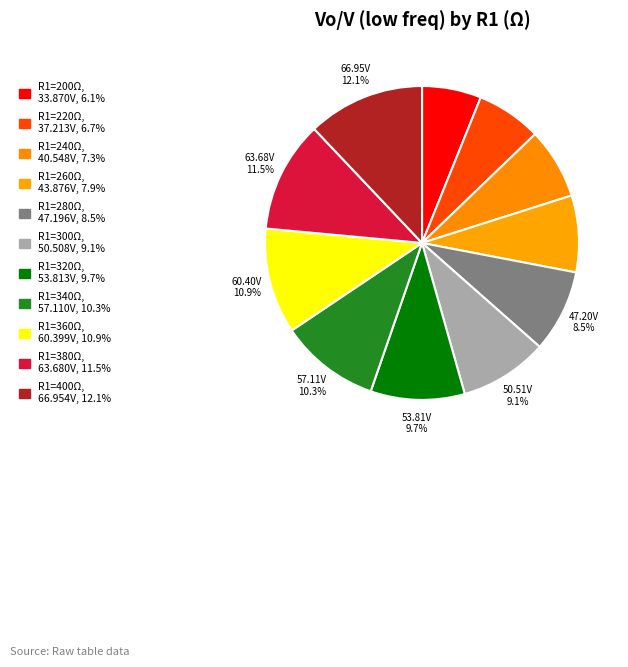

Rank the categories by value from highest to lowest.

400, 380, 360, 340, 320, 300, 280, 260, 240, 220, 200